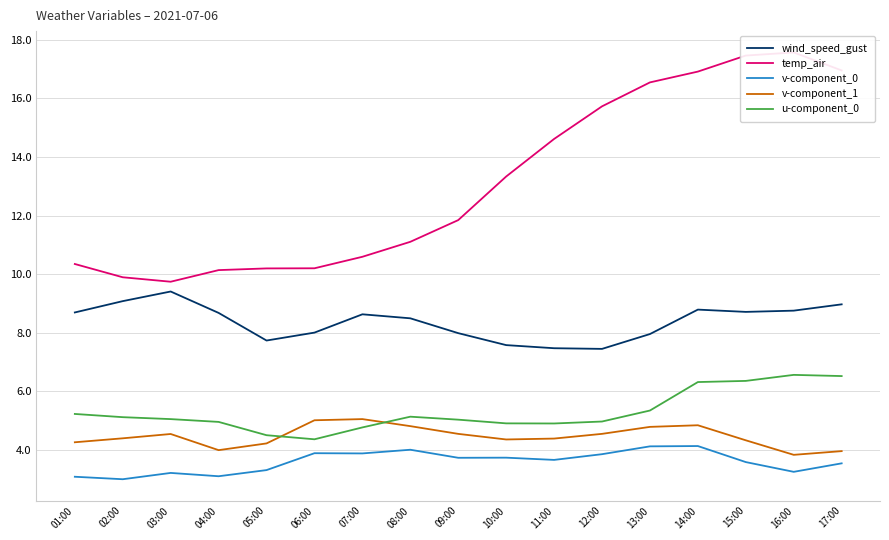

What is the minimum value for v-component_1?

3.8